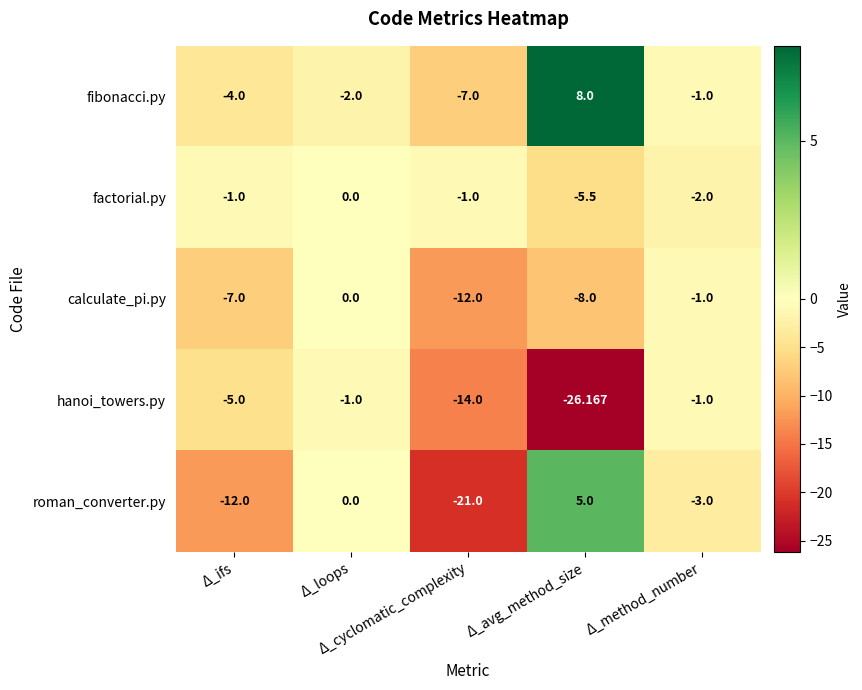

Which series has the widest spread of values?

roman_converter.py